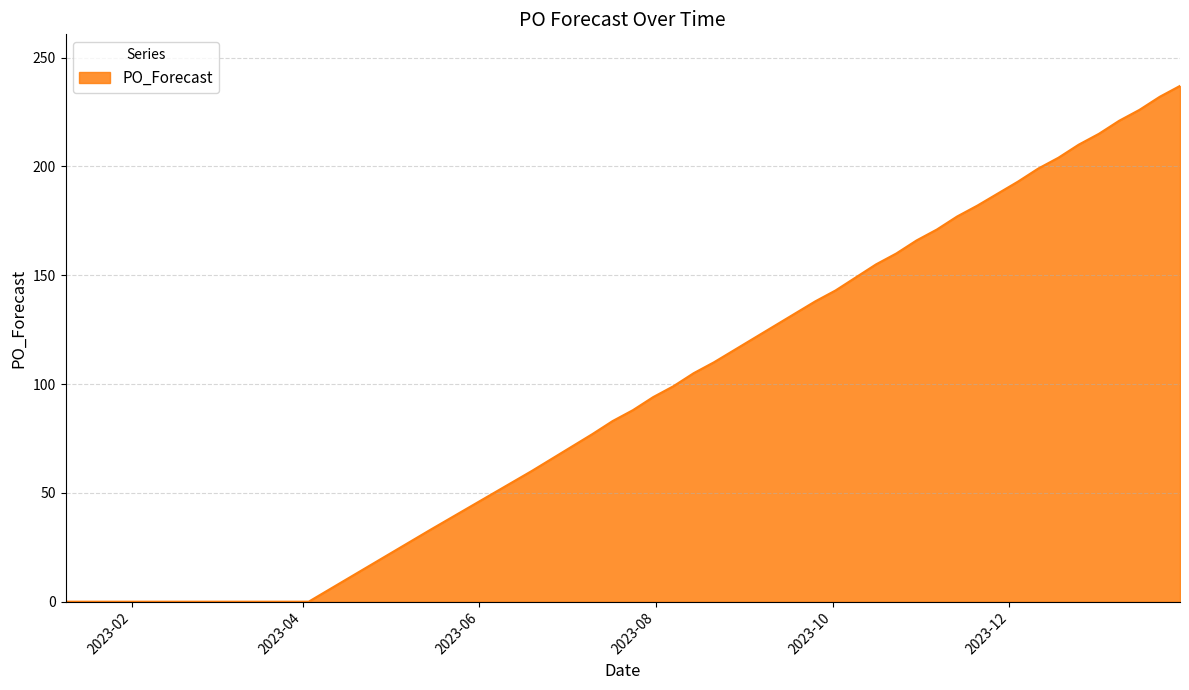

What is the difference between the maximum and minimum values?

237